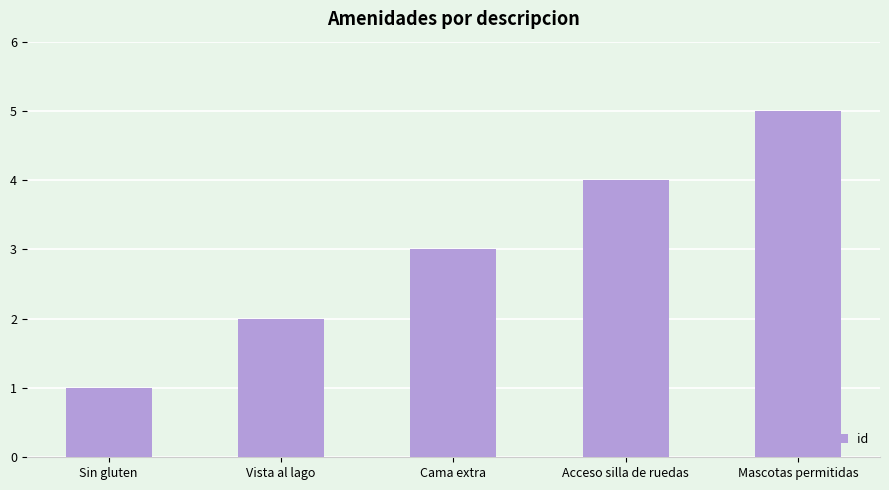

Which label corresponds to the largest value in the chart?

Mascotas permitidas